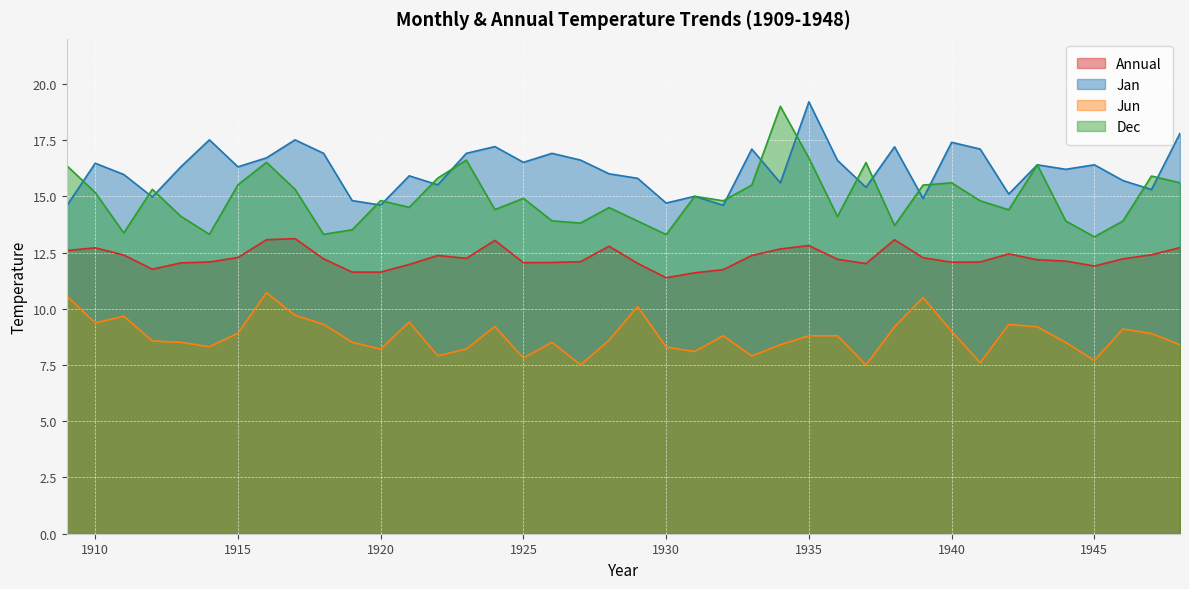

What is the value of the Jun point at the 38th from the left?

9.1